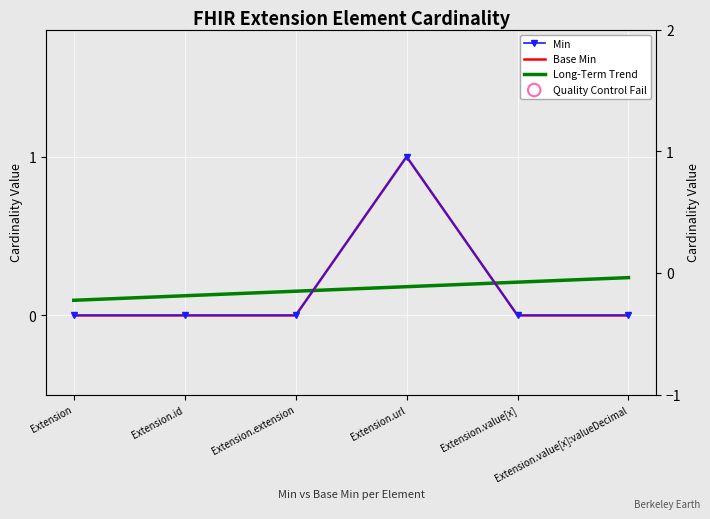

Is the value of Min at Extension.id greater than the value of Base Min at Extension.id?

No